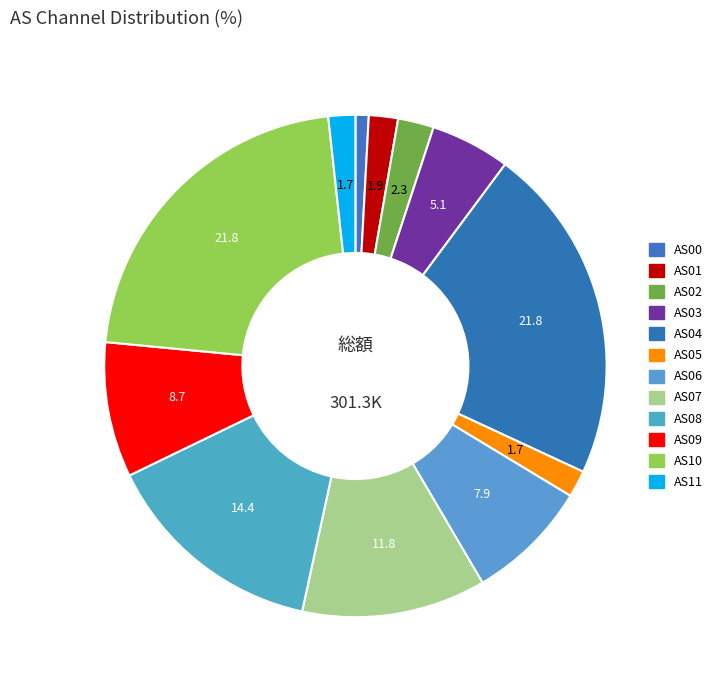

How many slices are in this pie chart?

12